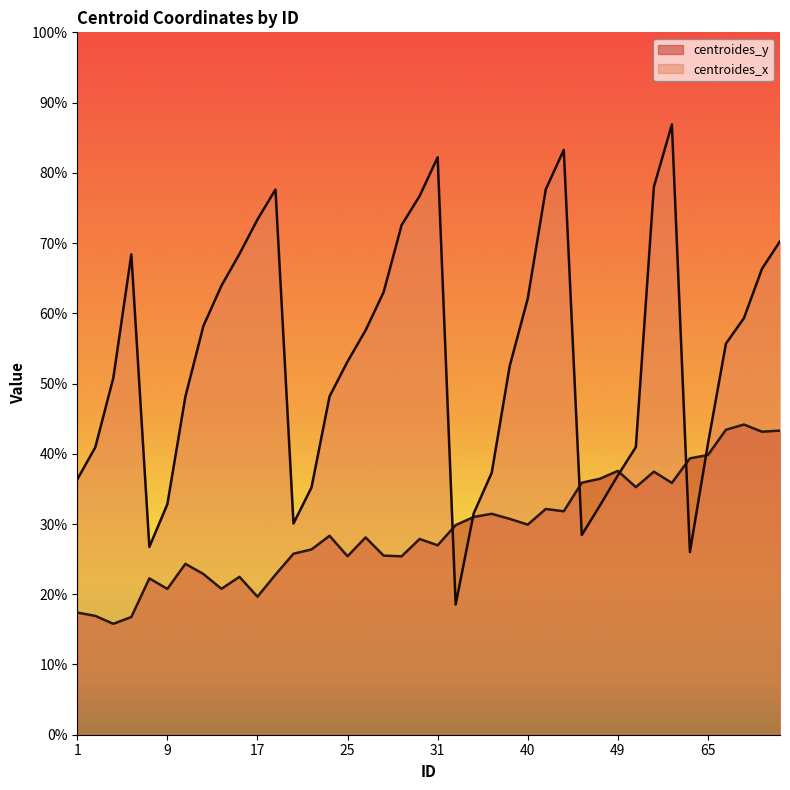

Which category has the highest value across all series?

59